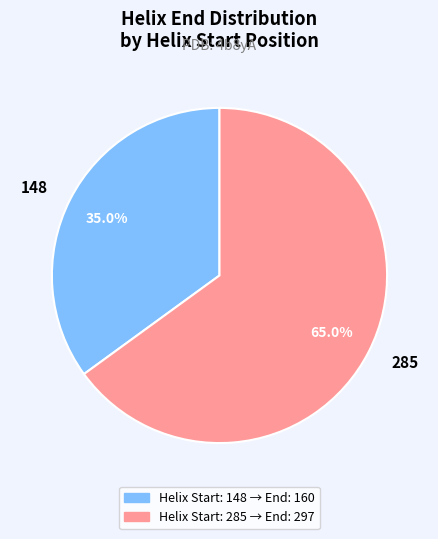

To the nearest percent, what is the difference between the 285 and 148 slice percentages?

30%